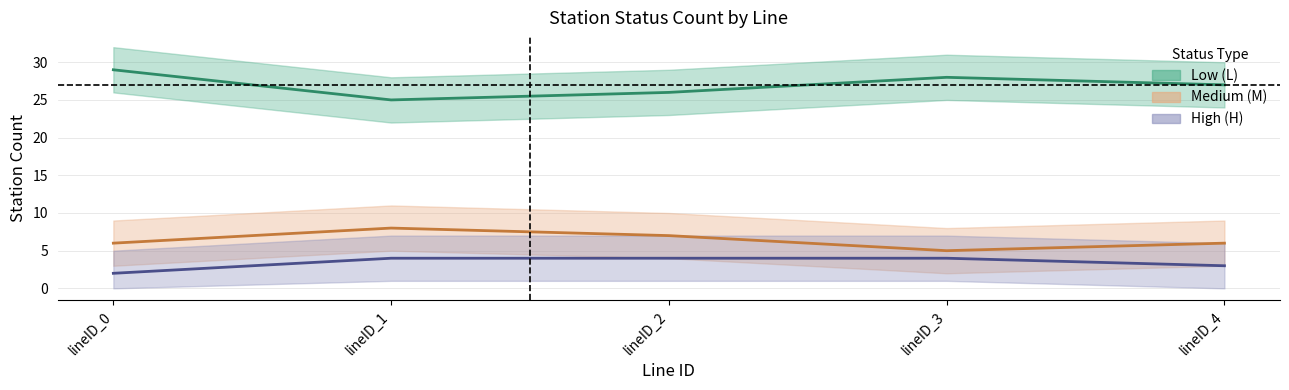

What is the difference between the second highest and minimum values in the Low (L) estimate series?

3